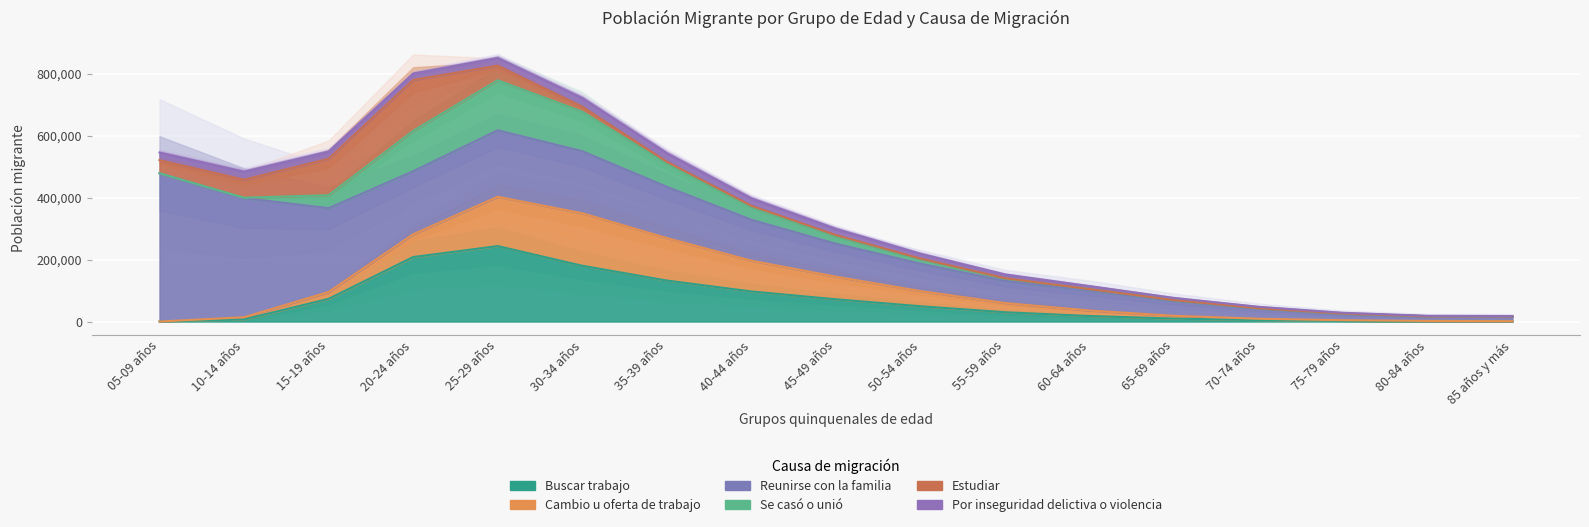

After their last crossing, which series has the higher values: Estudiar or Se casó o unió?

Se casó o unió